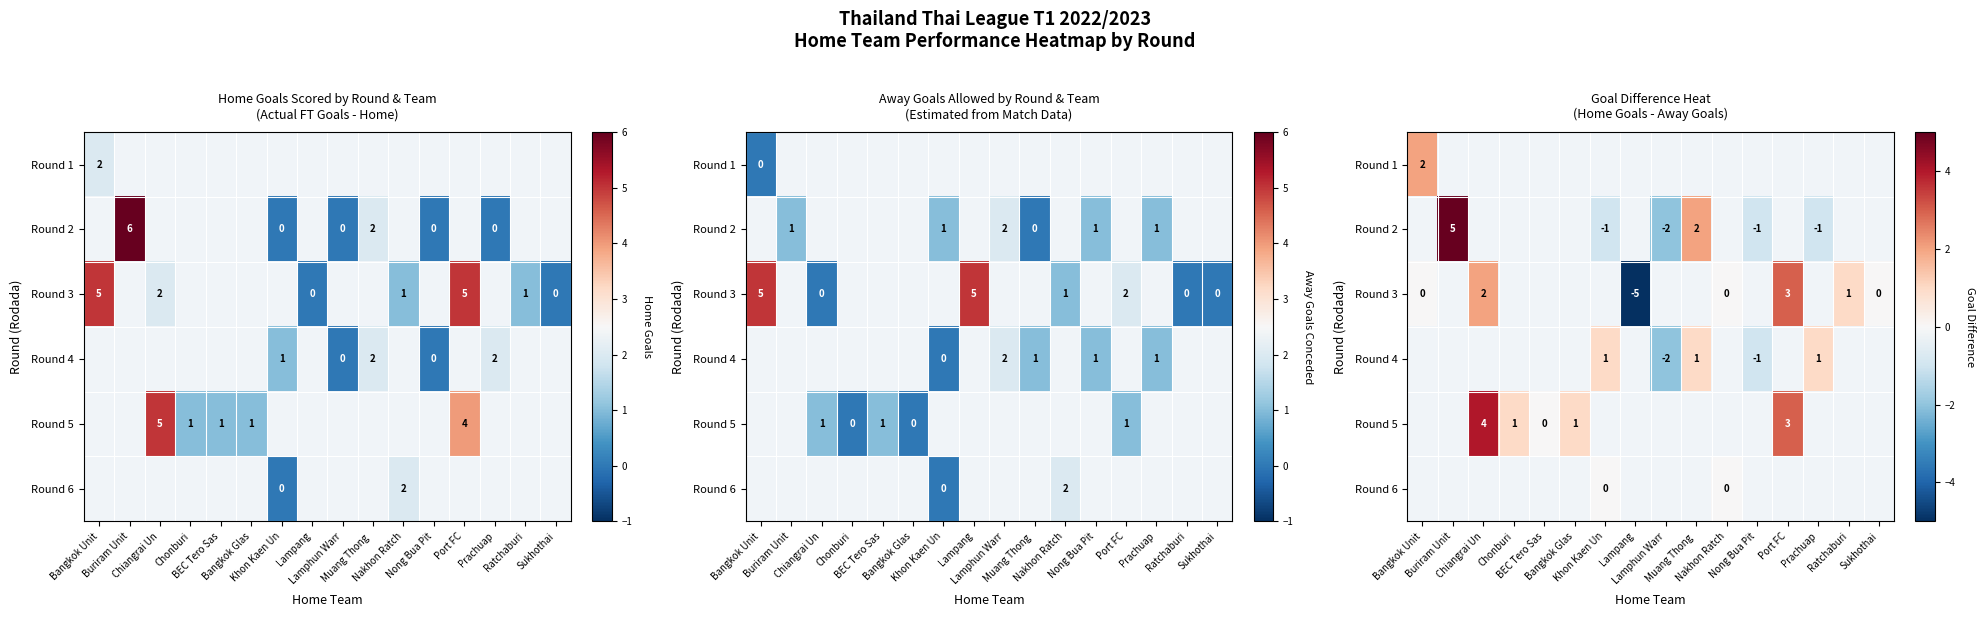

How many positive values does the Round 5 series have?

4